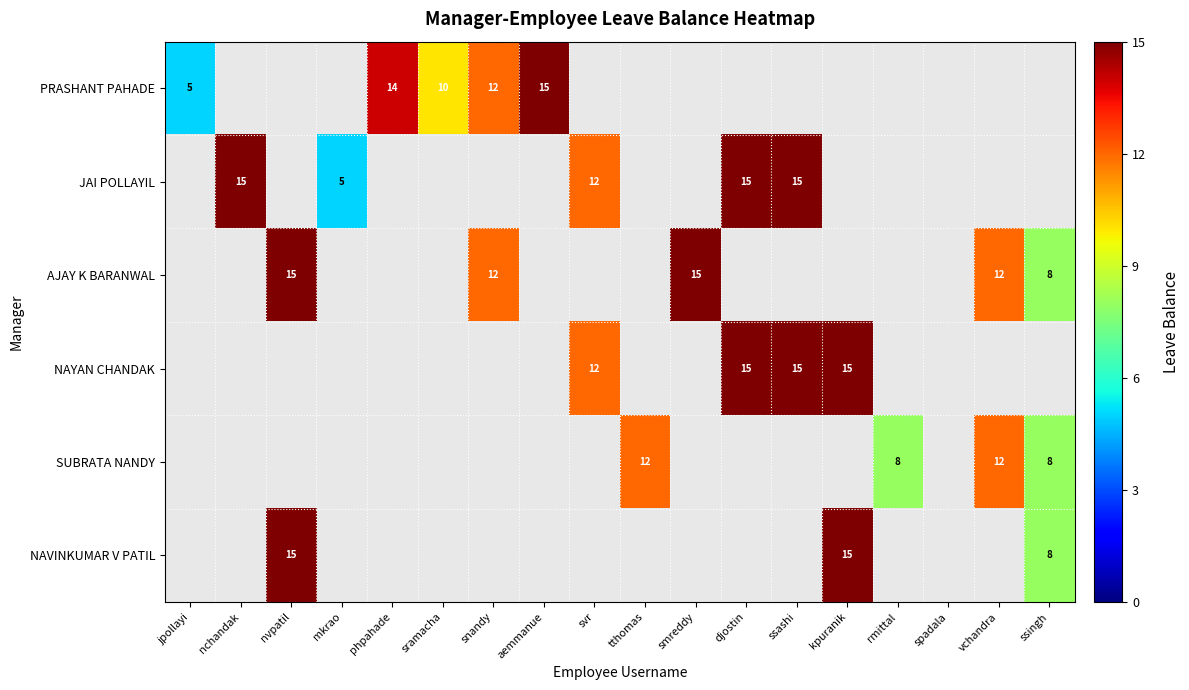

The NAYAN CHANDAK series shows 15 at ssashi. True or false?

True